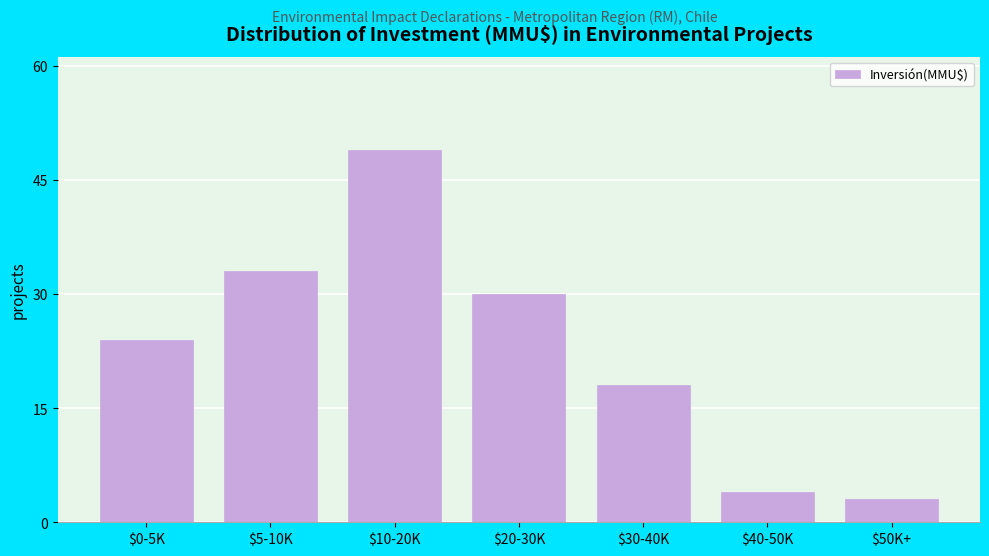

Reading left to right, extract all data points from this chart.

24	33	49	30	18	4	3